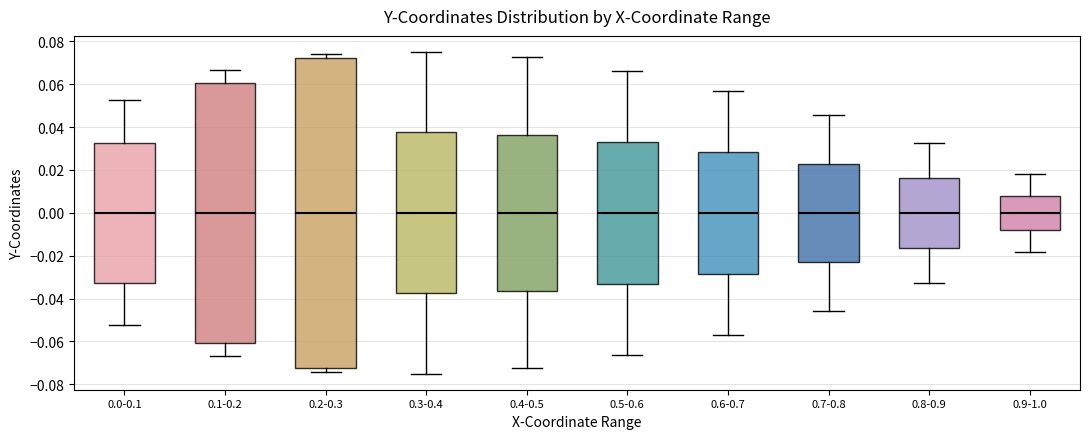

Which box is the tallest, from its lower edge to its upper edge?

0.2-0.3